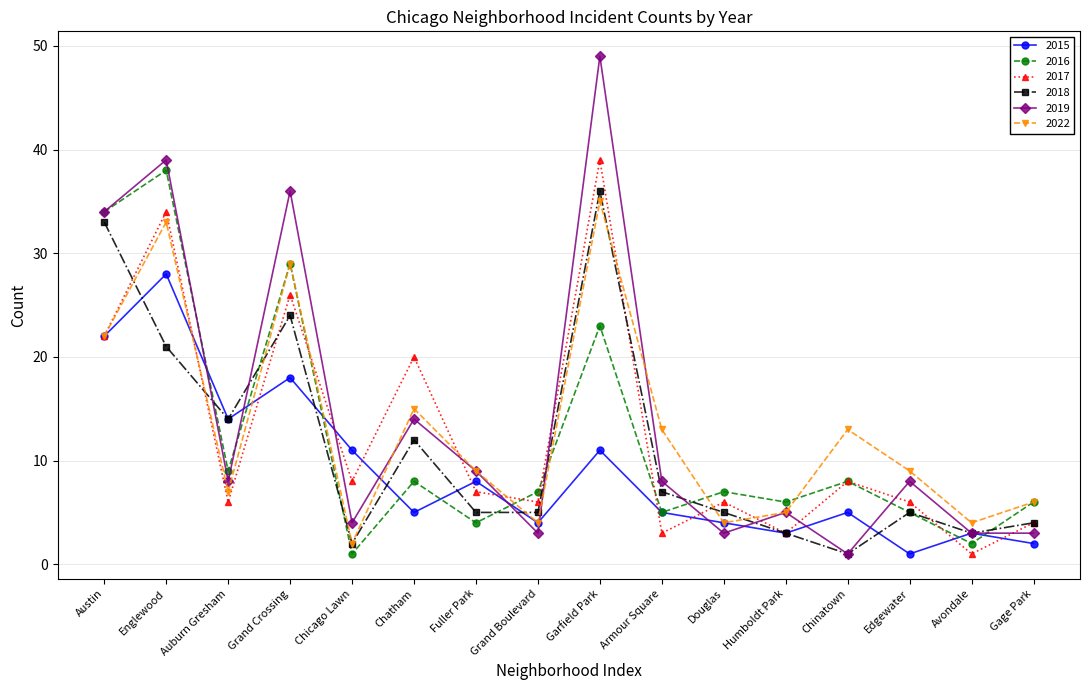

Reading left to right, list all the values displayed in this chart.

2015: 22	28	14	18	11	5	8	4	11	5	4	3	5	1	3	2
2016: 34	38	9	29	1	8	4	7	23	5	7	6	8	5	2	6
2017: 22	34	6	26	8	20	7	6	39	3	6	3	8	6	1	4
2018: 33	21	14	24	2	12	5	5	36	7	5	3	1	5	3	4
2019: 34	39	8	36	4	14	9	3	49	8	3	5	1	8	3	3
2022: 22	33	7	29	2	15	9	4	35	13	4	5	13	9	4	6